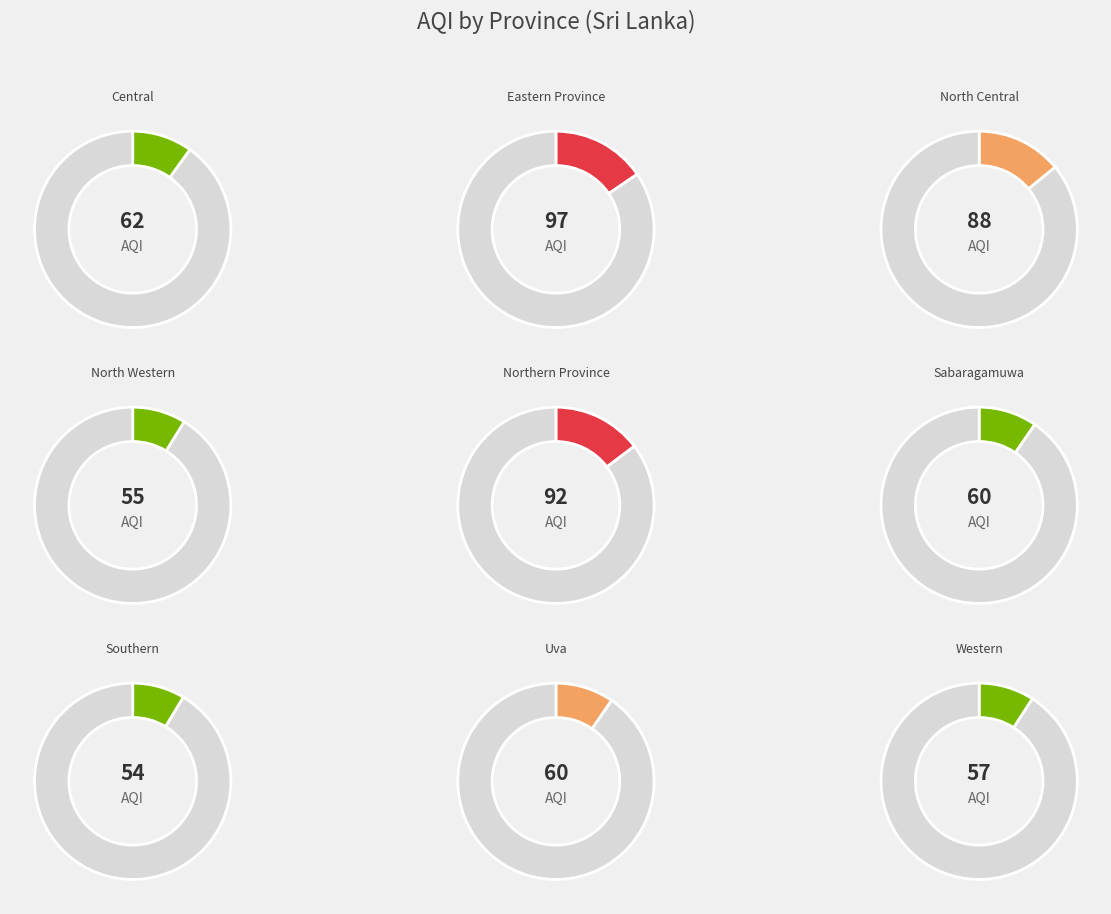

Is it true that Sabaragamuwa is 1% of the pie?

False